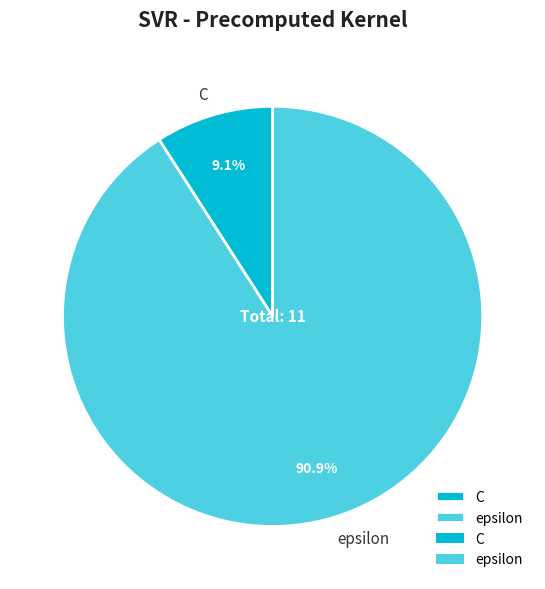

What is the smallest slice in the pie chart?

C